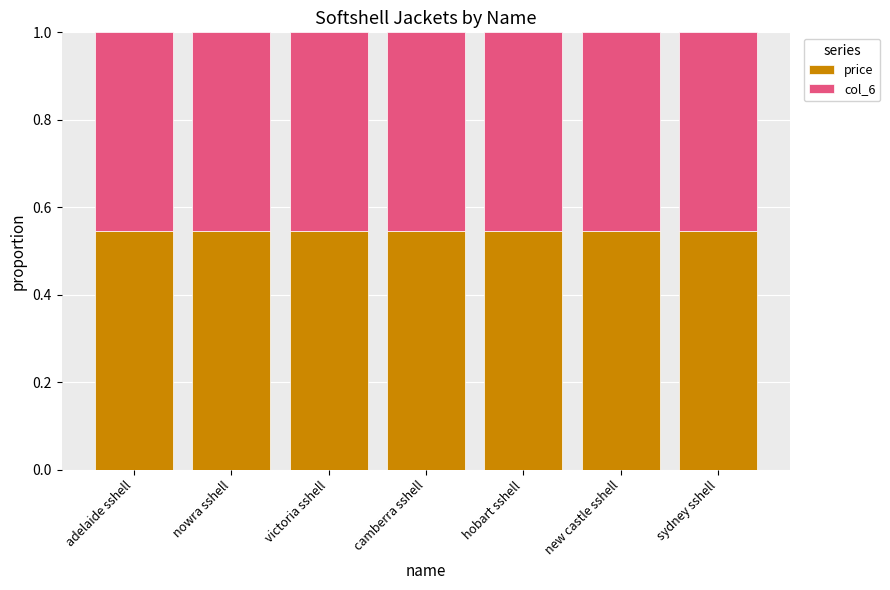

What is the sum of the price values at hobart sshell and adelaide sshell?

1.1